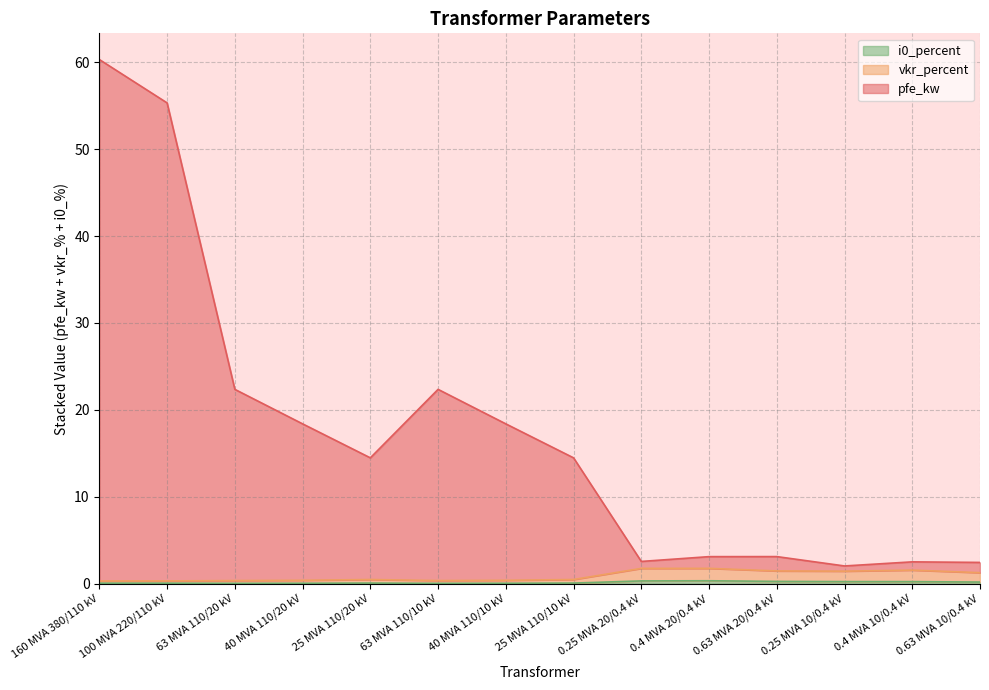

What is the value of the pfe_kw point at the 12th from the left?

2.0